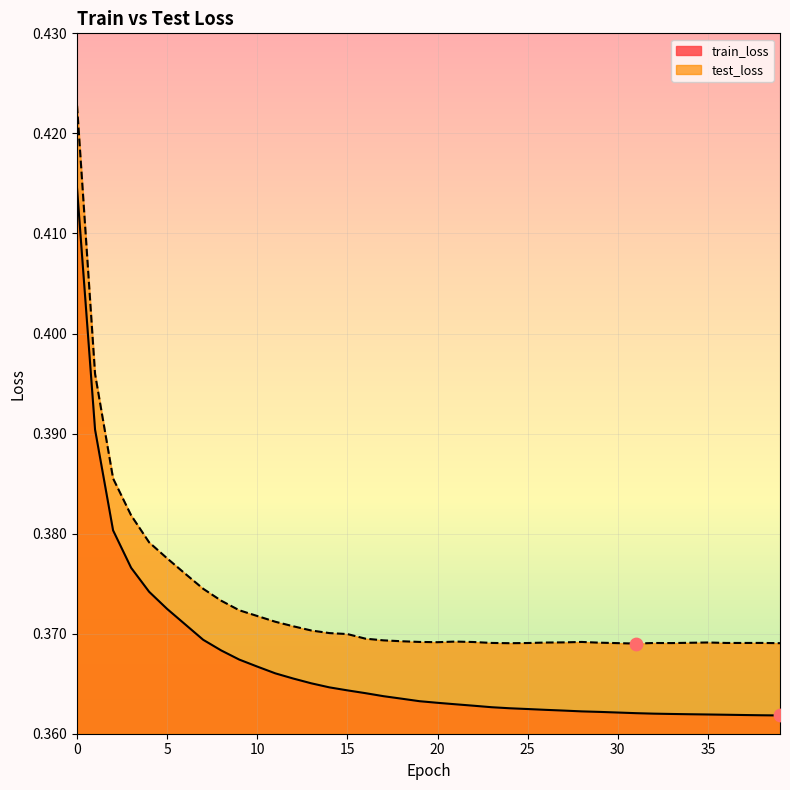

What are all the series names shown in the legend?

train_loss, test_loss